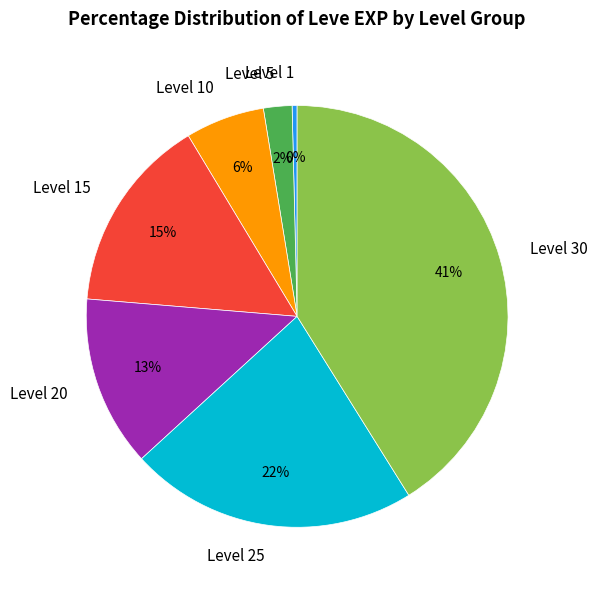

Do Level 15 and Level 20 together represent more than half of the pie?

No